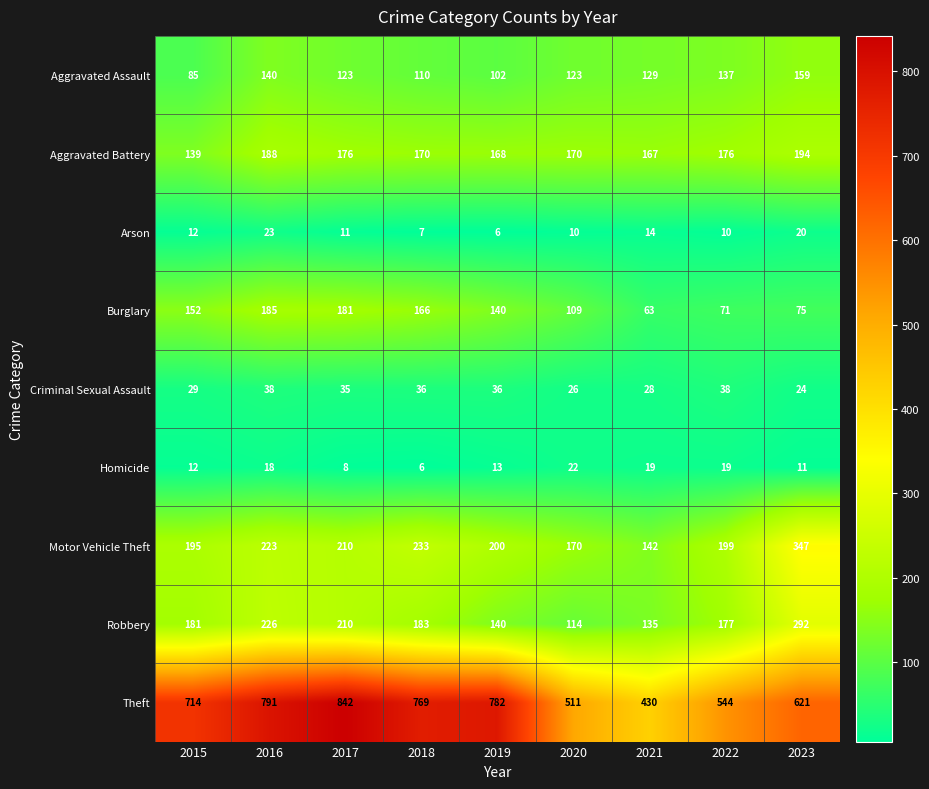

What is the total value across all series at 2020?

1255